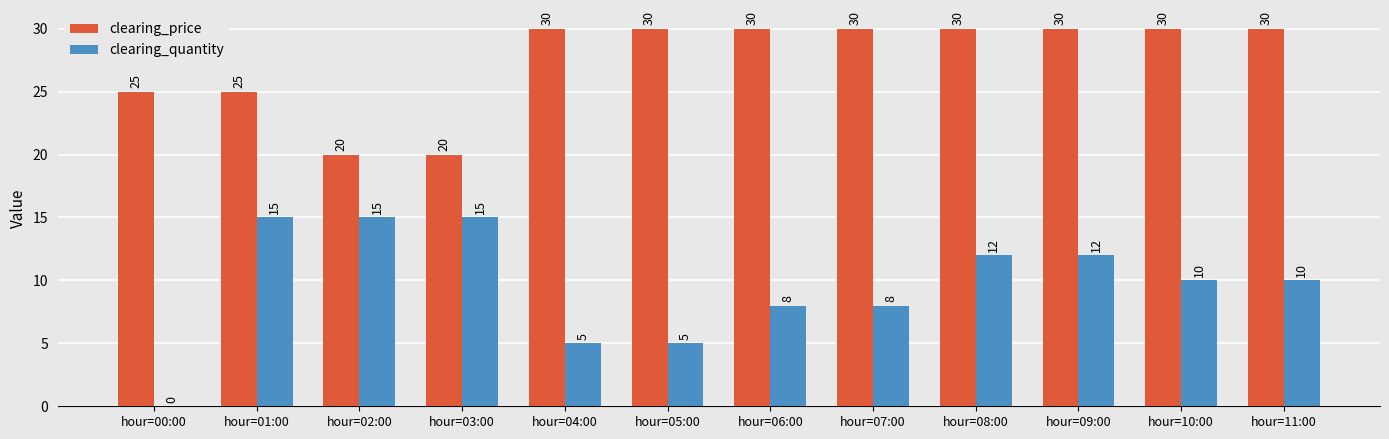

What is the greatest value displayed?

30